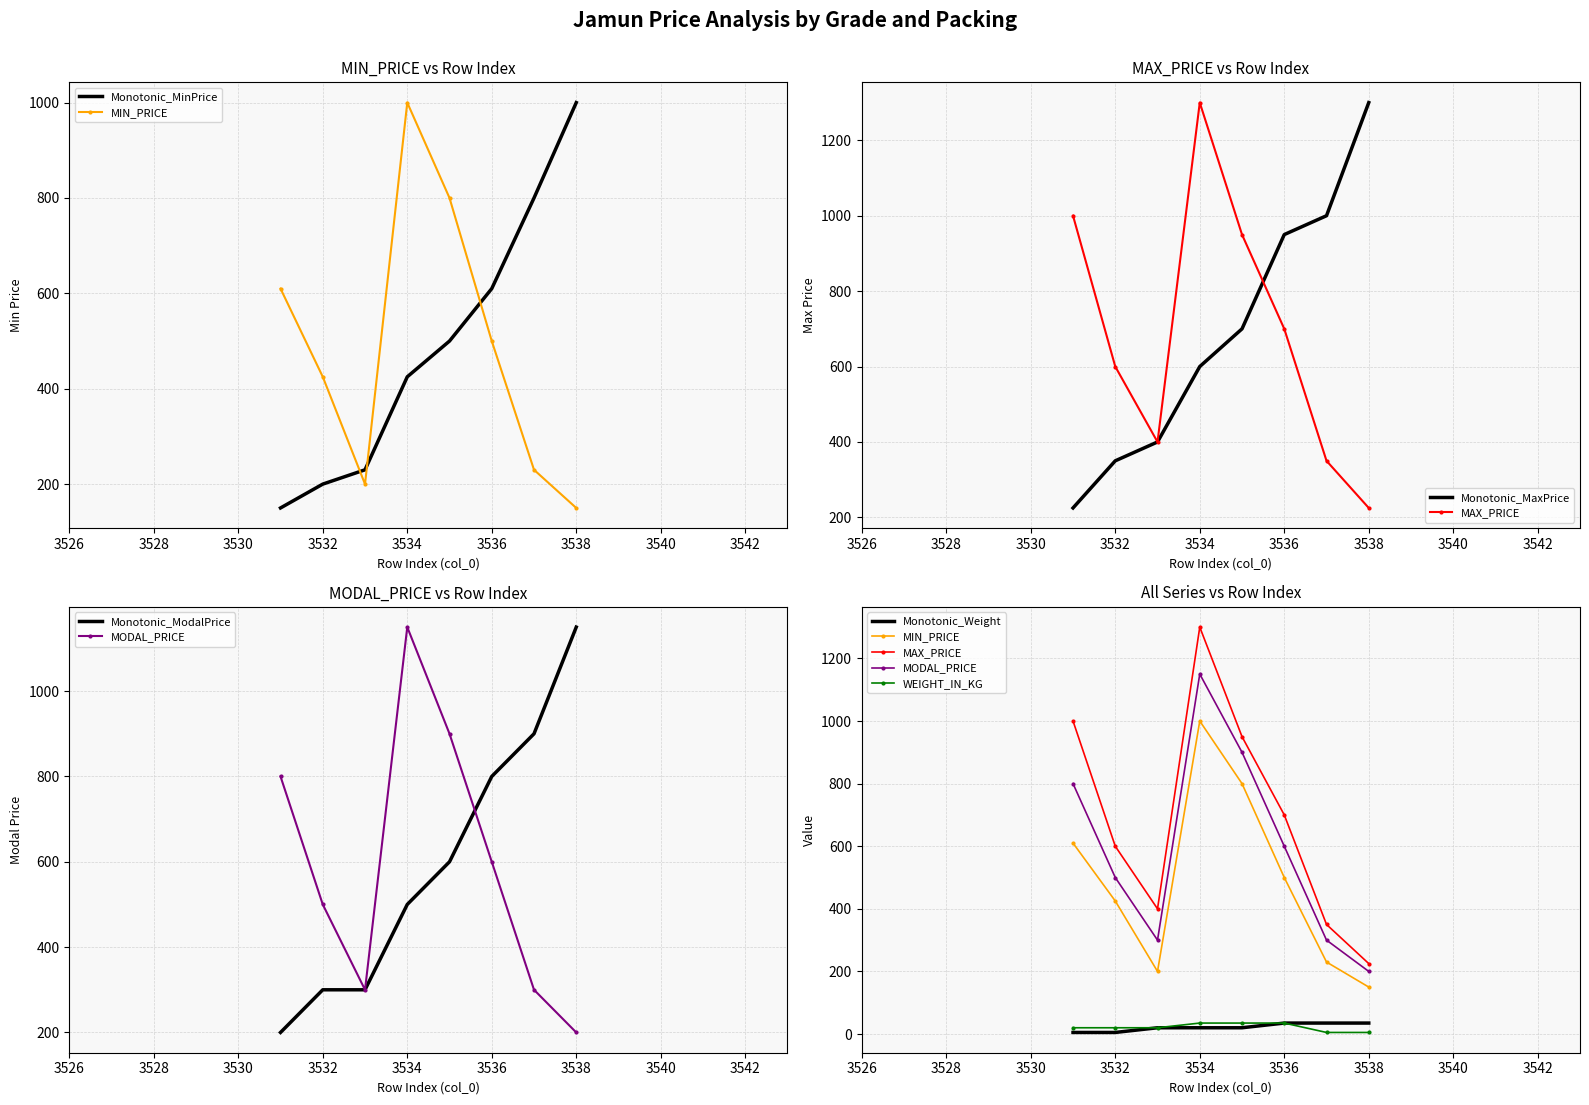

What is the difference between the MODAL_PRICE values at 3537 and 3532?

200